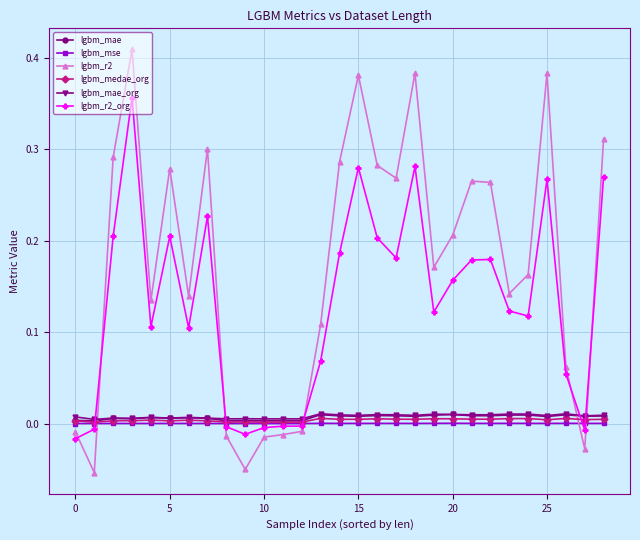

True or false: lgbm_r2 and lgbm_mse cross at least once.

True